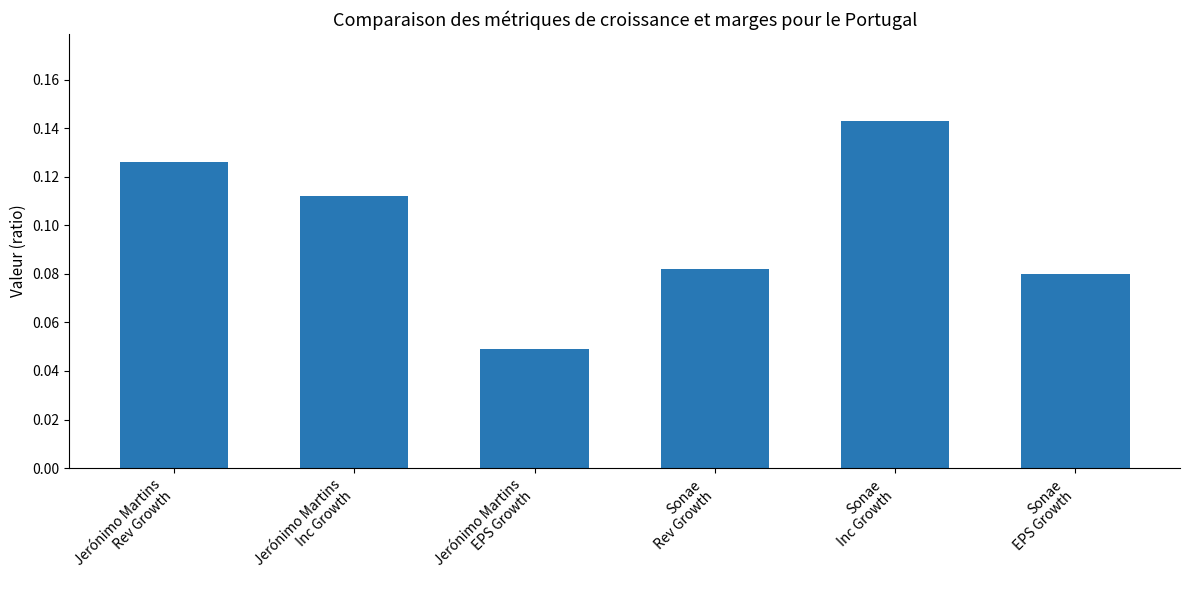

What is the label of the 4th bar from the right?

Jerónimo Martins
EPS Growth